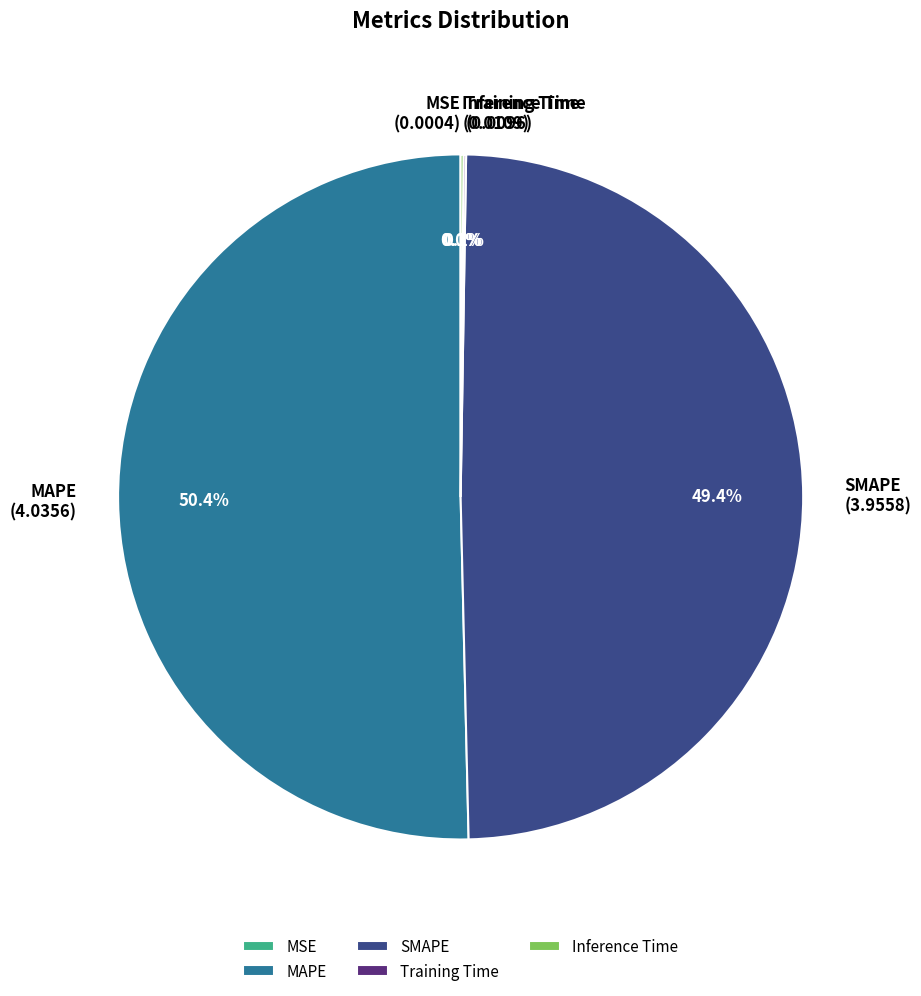

Which slice represents more than half of the pie?

MAPE